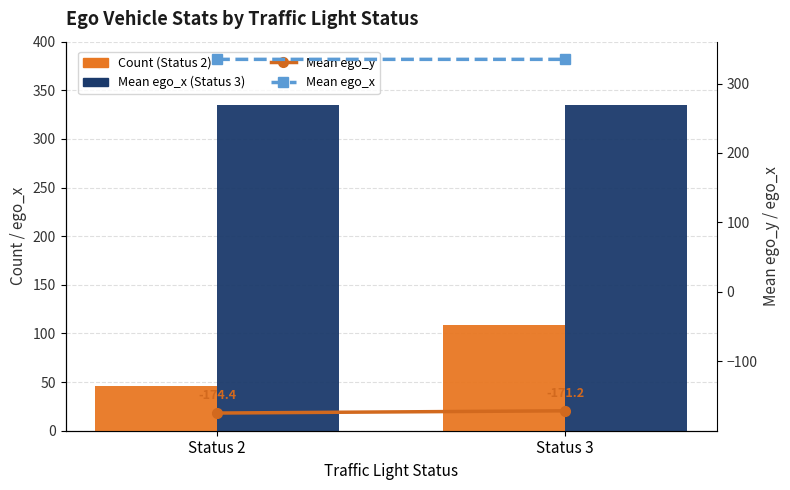

Which series changed the most between Status 2 and Status 3?

Status 2